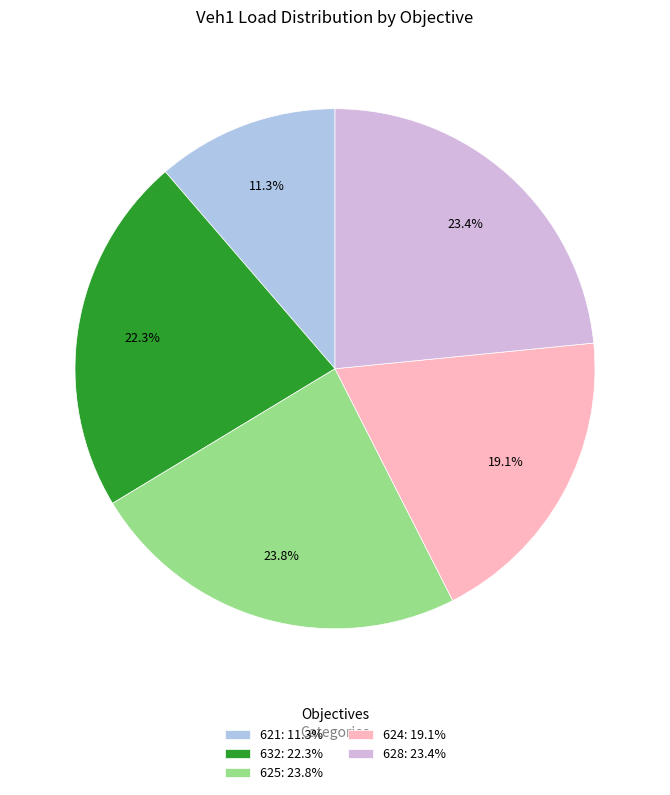

Do 621 and 632 together represent more than half of the pie?

No